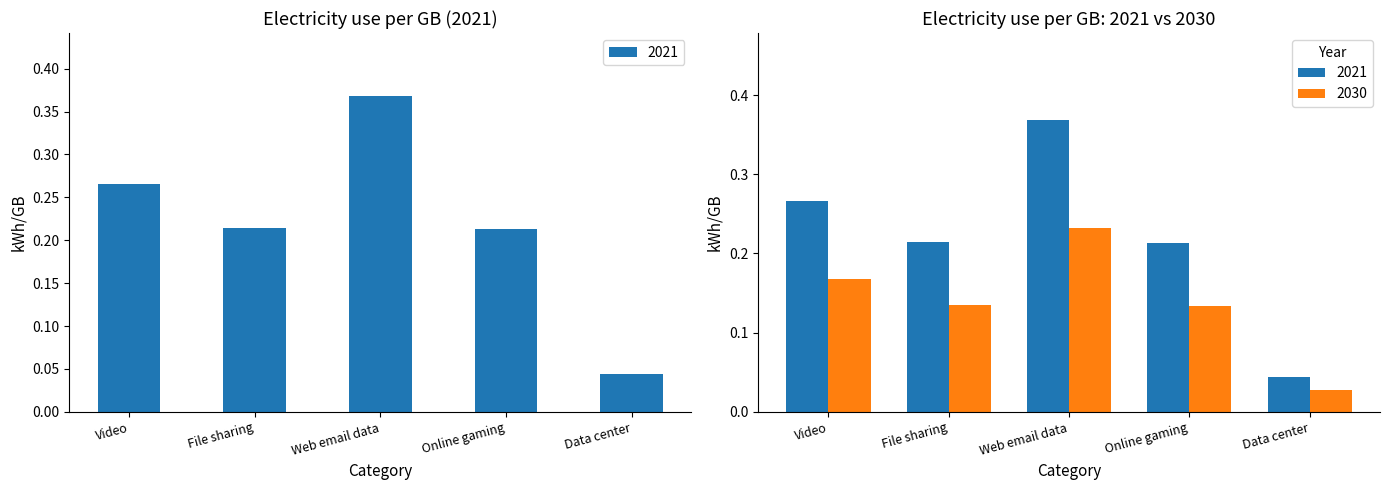

Is it true that 2030 equals 0.2 at Video?

False